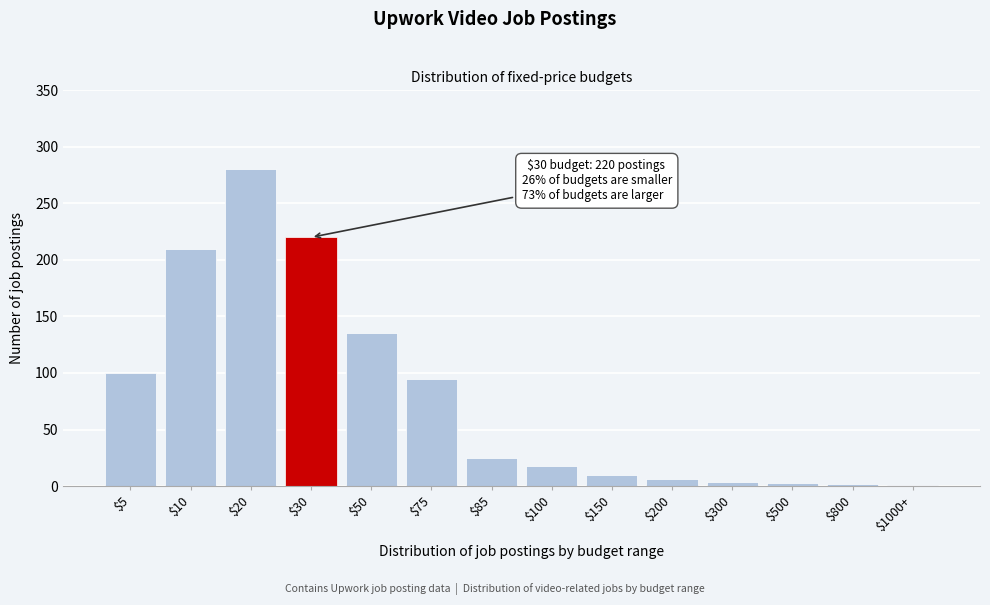

What is the sum of all values?

1109